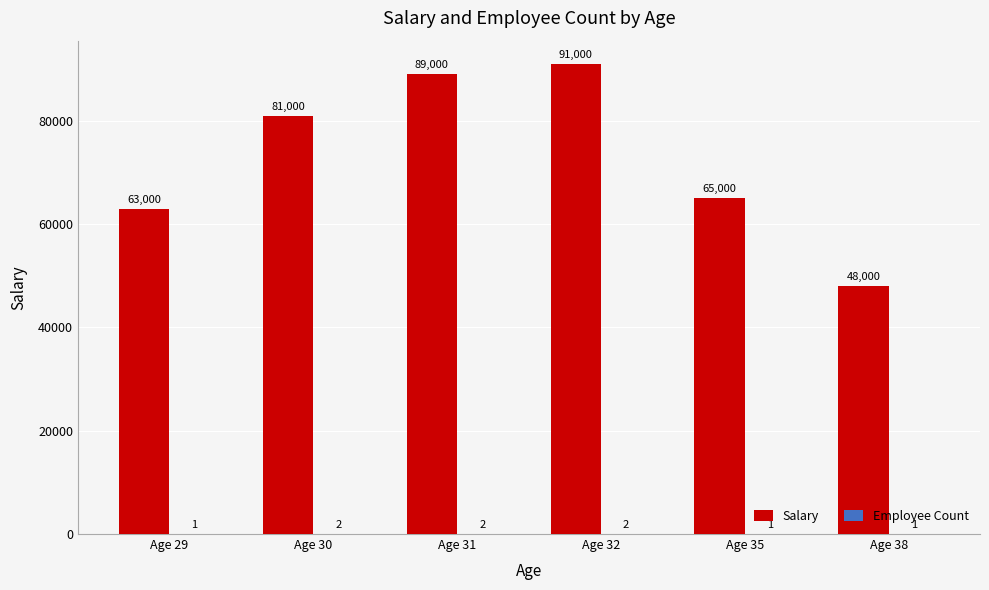

How many groups of bars are there?

6